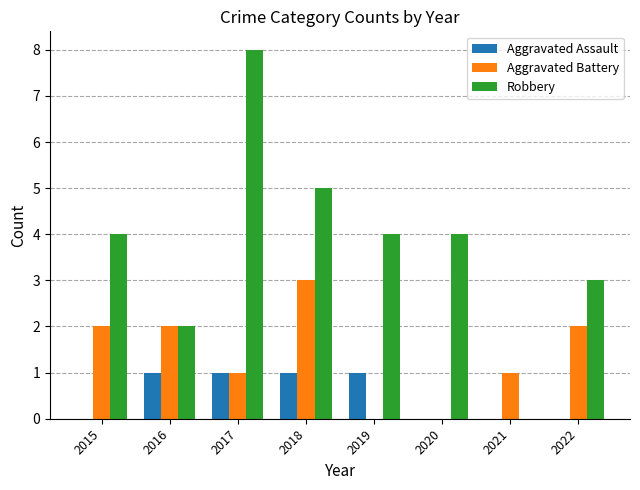

What is the difference between the Robbery values at 2015 and 2022?

1